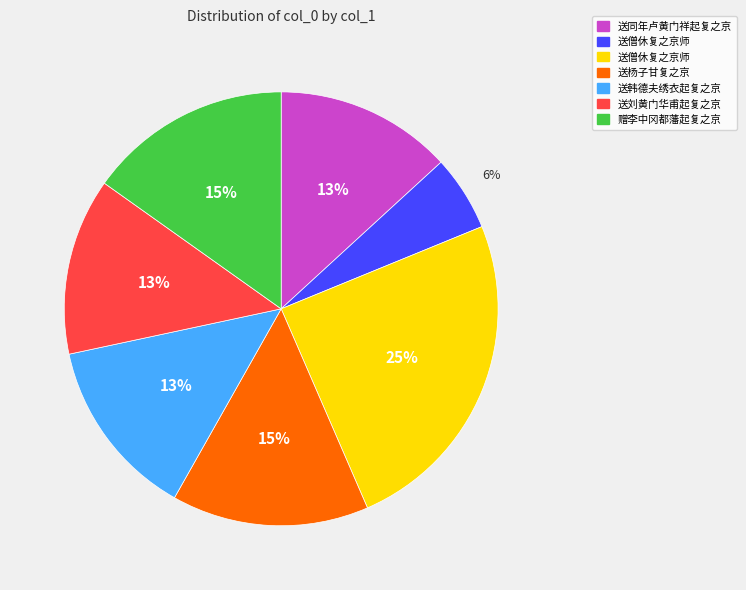

To the nearest percent, what is the average slice percentage?

14%